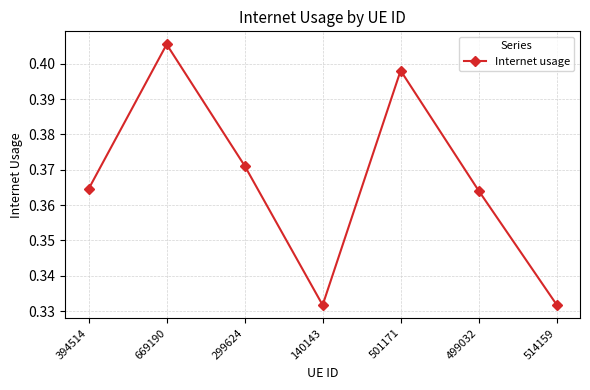

Does the chart have visible grid lines?

Yes